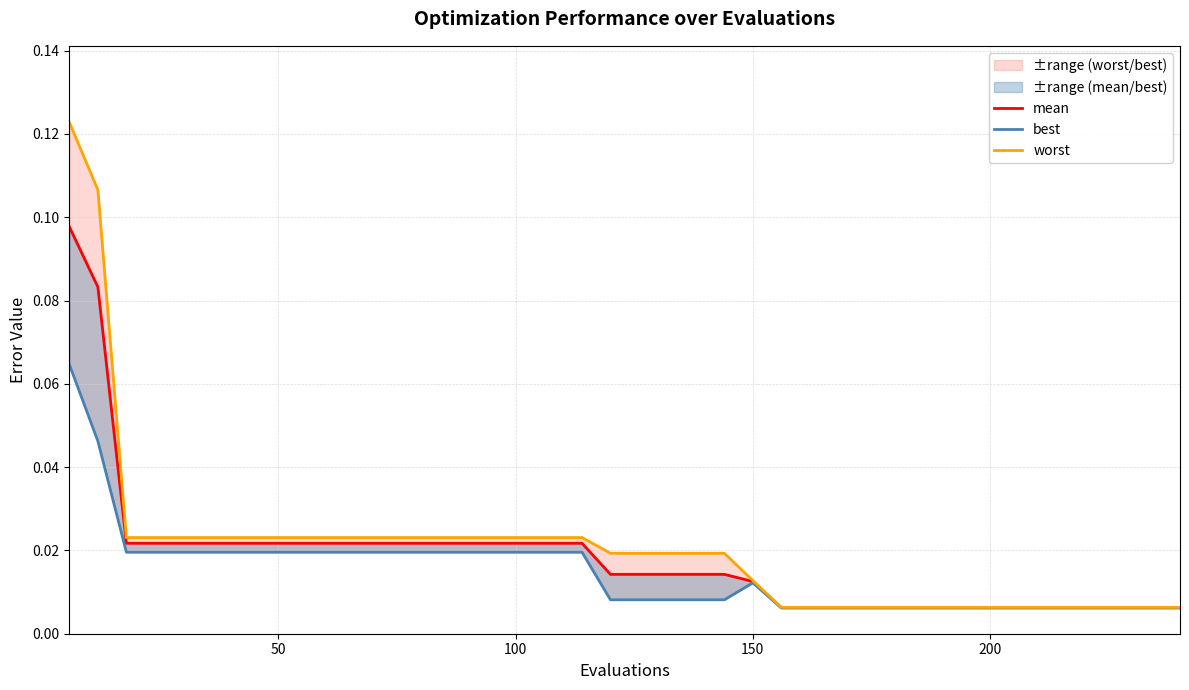

True or false: mean has a value of 0.0 at 100.

True